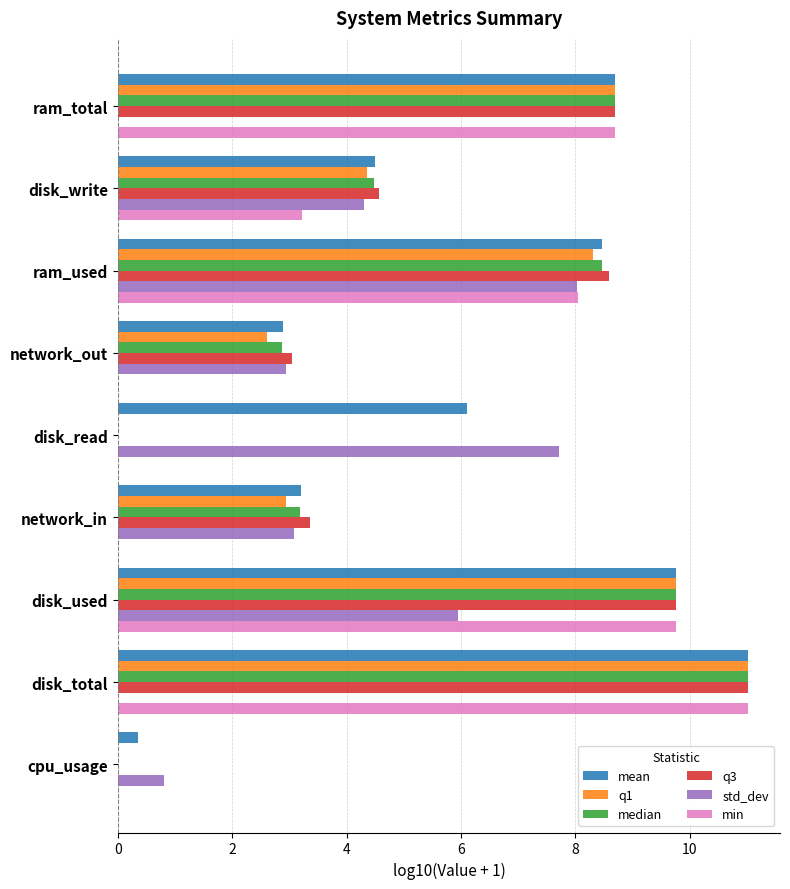

Between ram_total and disk_write, which series saw the biggest shift?

min